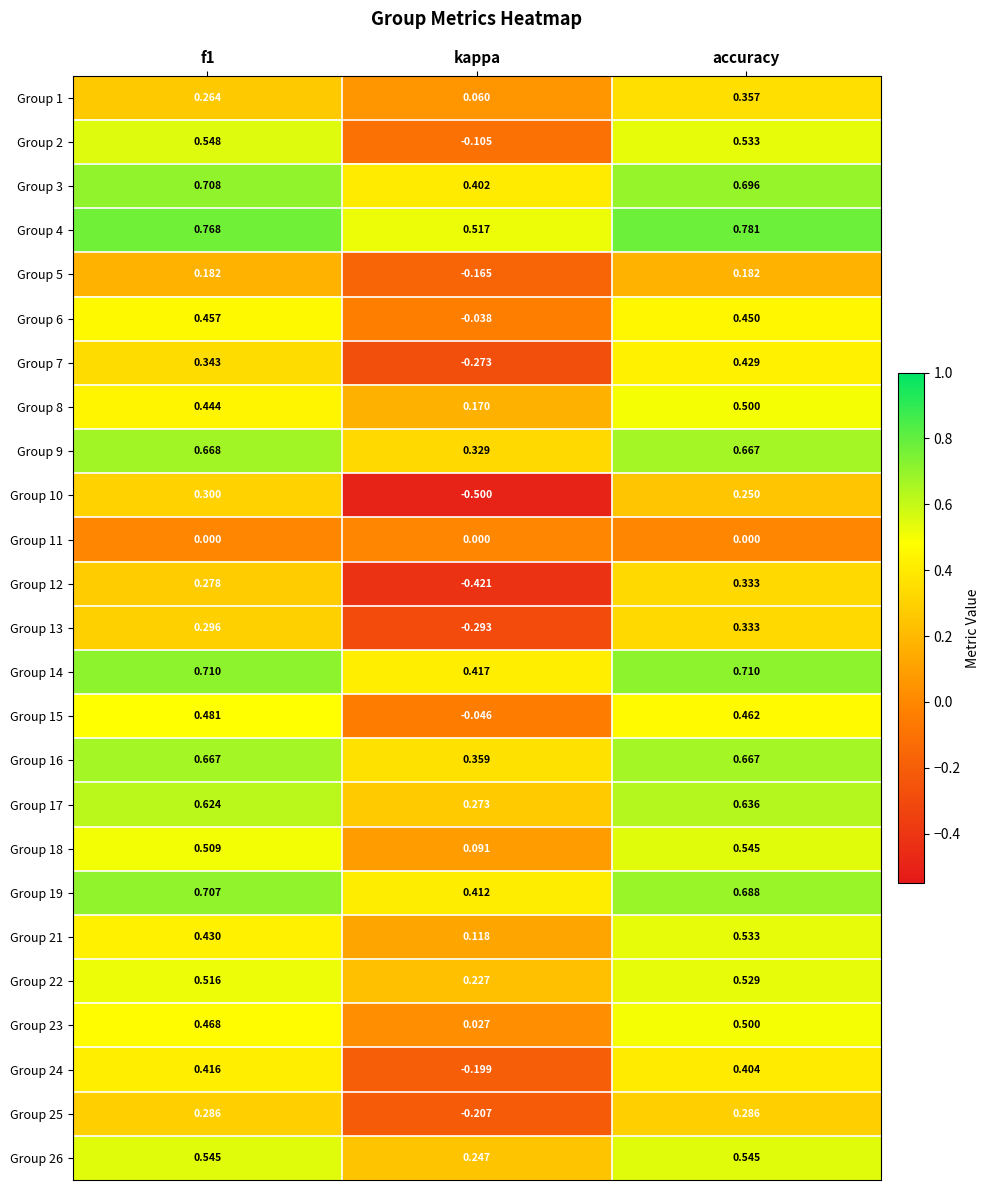

How many distinct data groups are displayed?

25